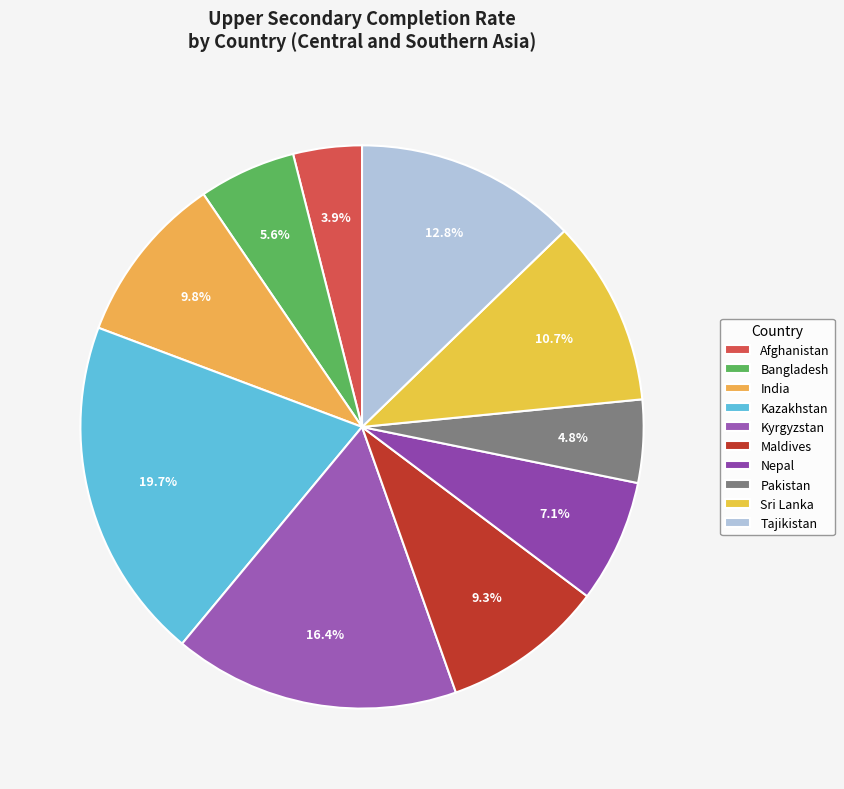

How many slices are in this pie chart?

10